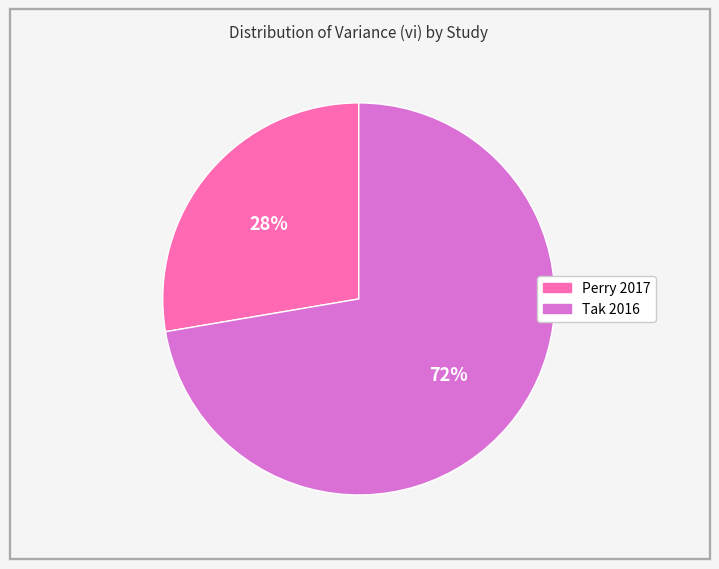

Is it true that Perry 2017 is 28% of the pie?

True